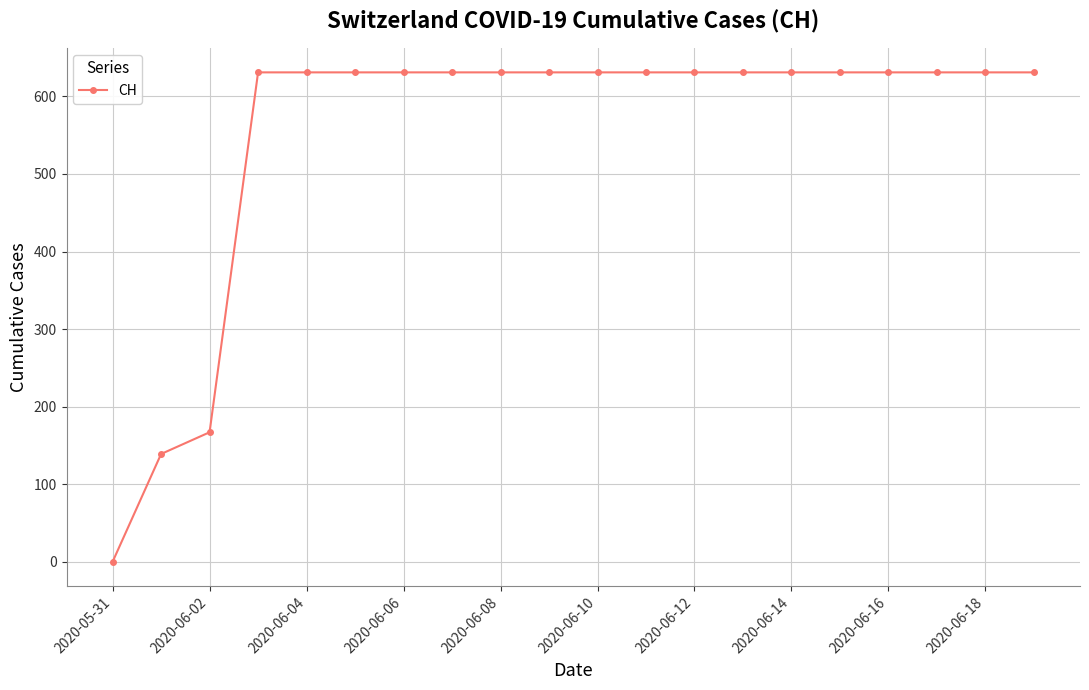

What is the maximum value shown in the chart?

631